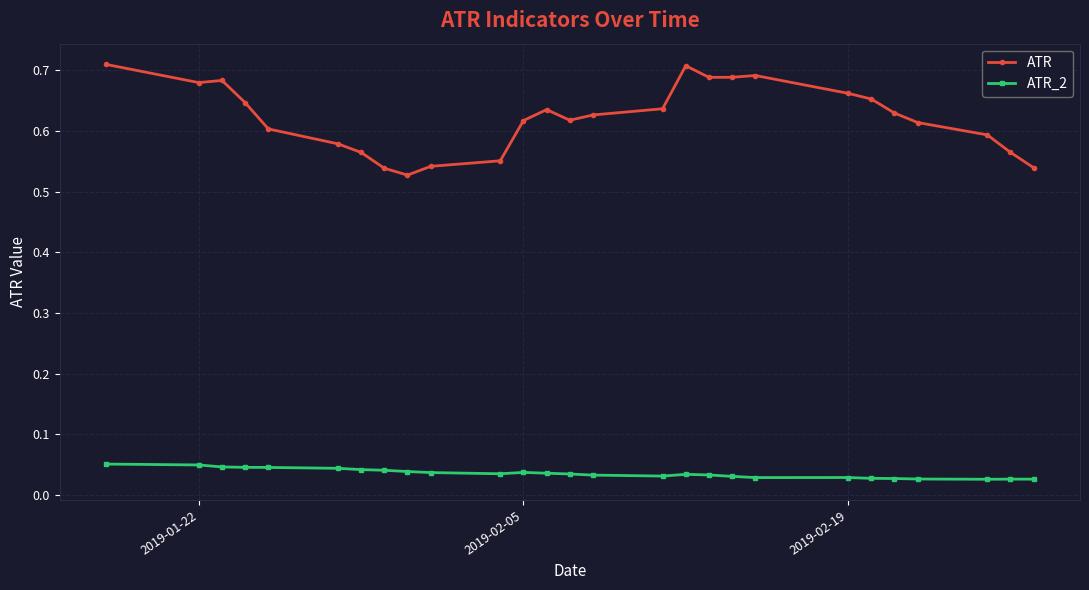

Count the number of data series in this chart.

2